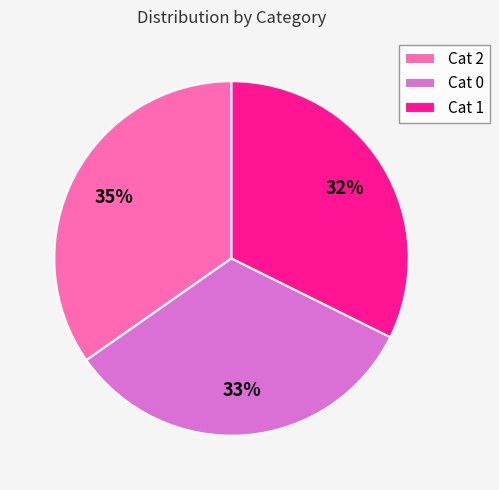

True or false: Cat 1 accounts for 17% of the total.

False